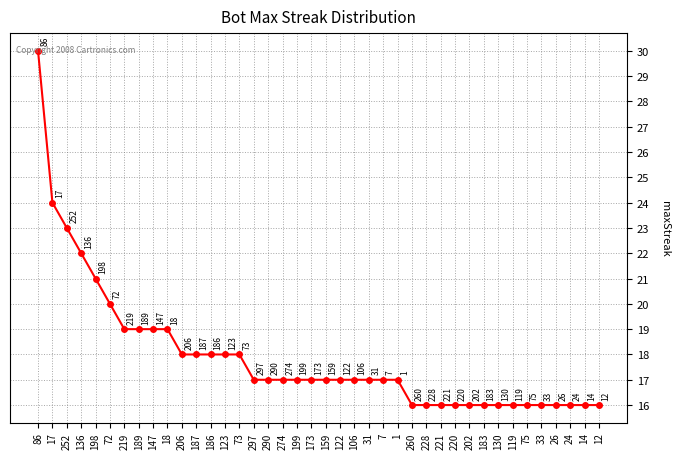

What is the maximum value shown in the chart?

30